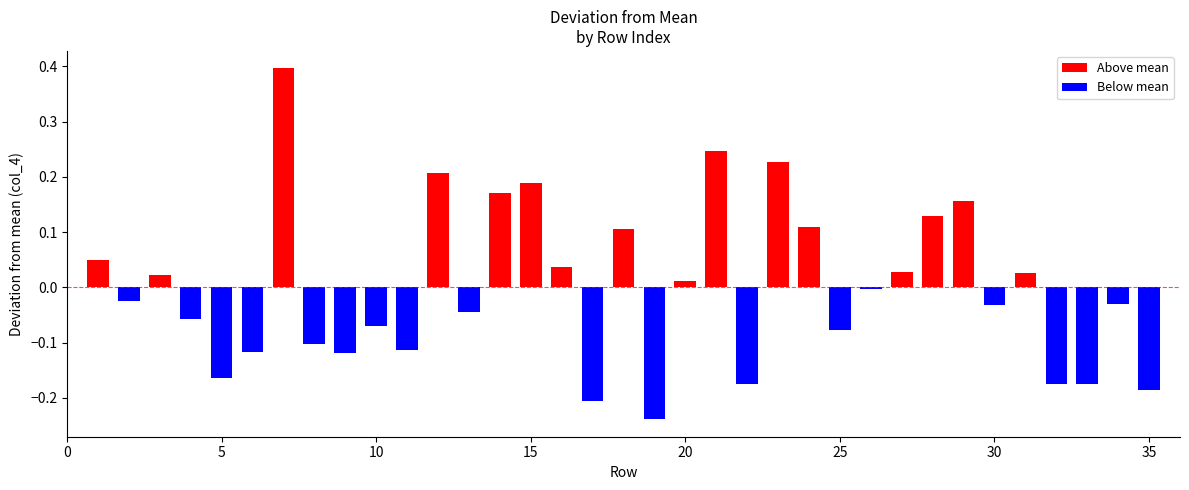

True or false: the data shows 0.7 at 28.

False